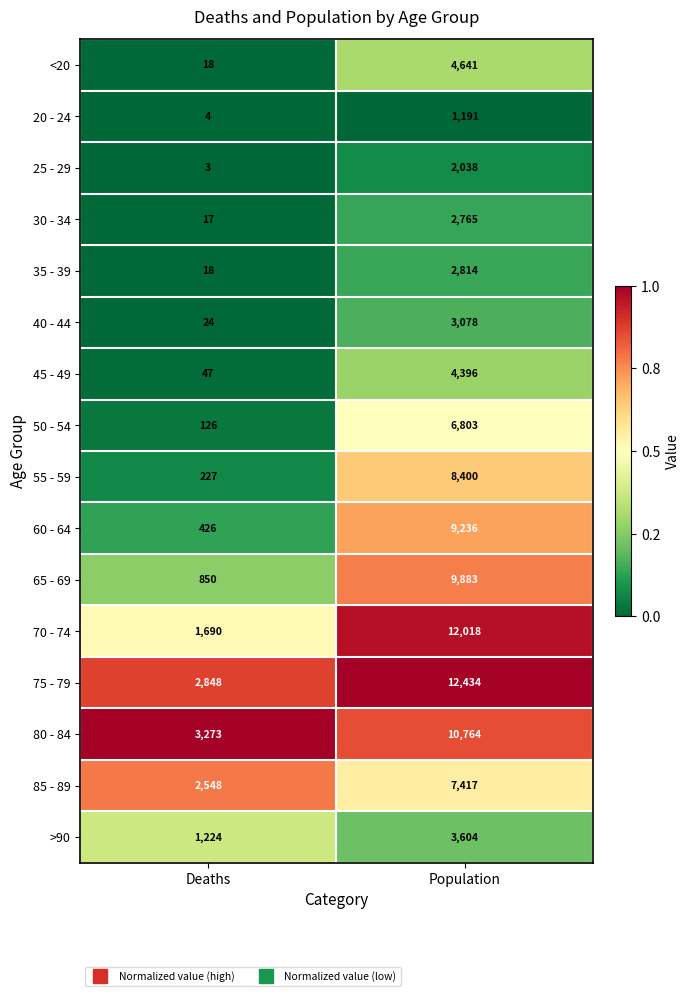

Which series has the largest range (max minus min)?

70 - 74